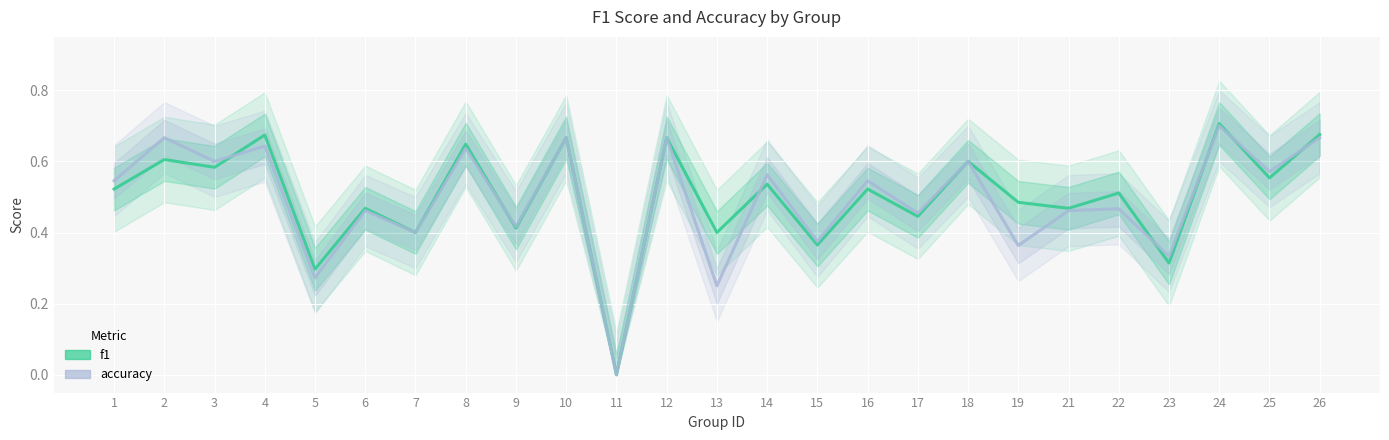

The f1 series shows 0.4 at 9. True or false?

True